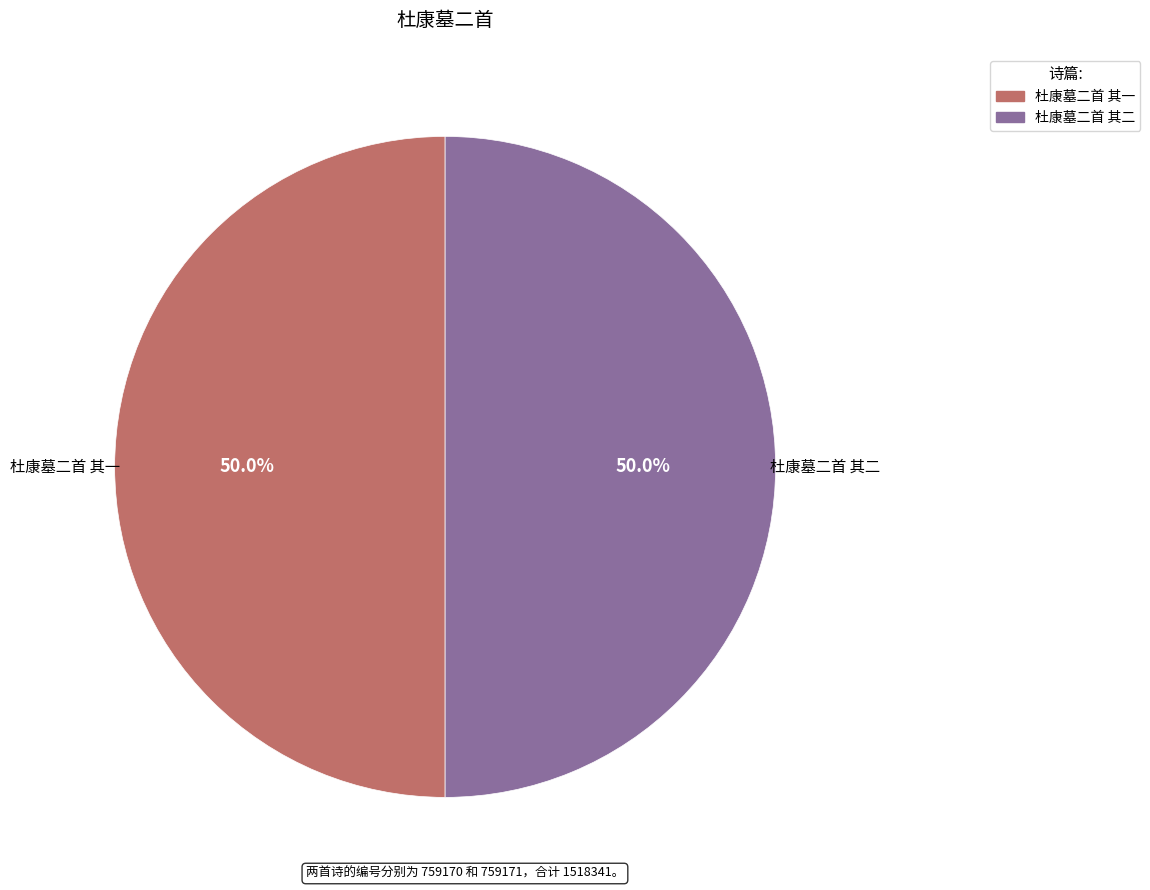

To the nearest percent, what portion does 杜康墓二首 其一 represent?

50%